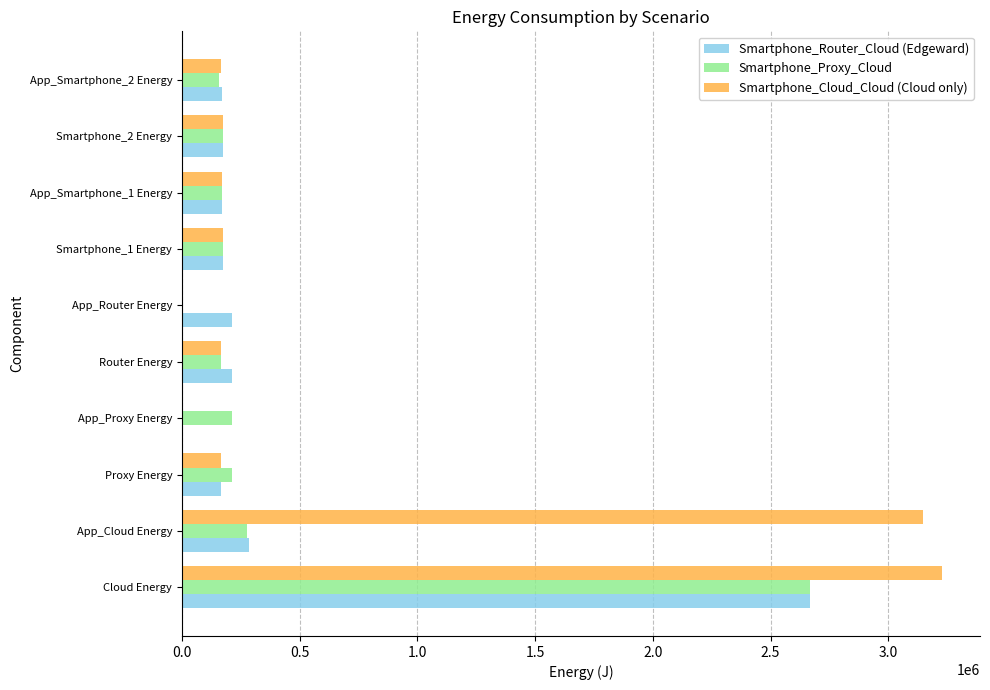

What is the sum of the Smartphone_Proxy_Cloud values at App_Proxy Energy and Smartphone_2 Energy?

388038.4